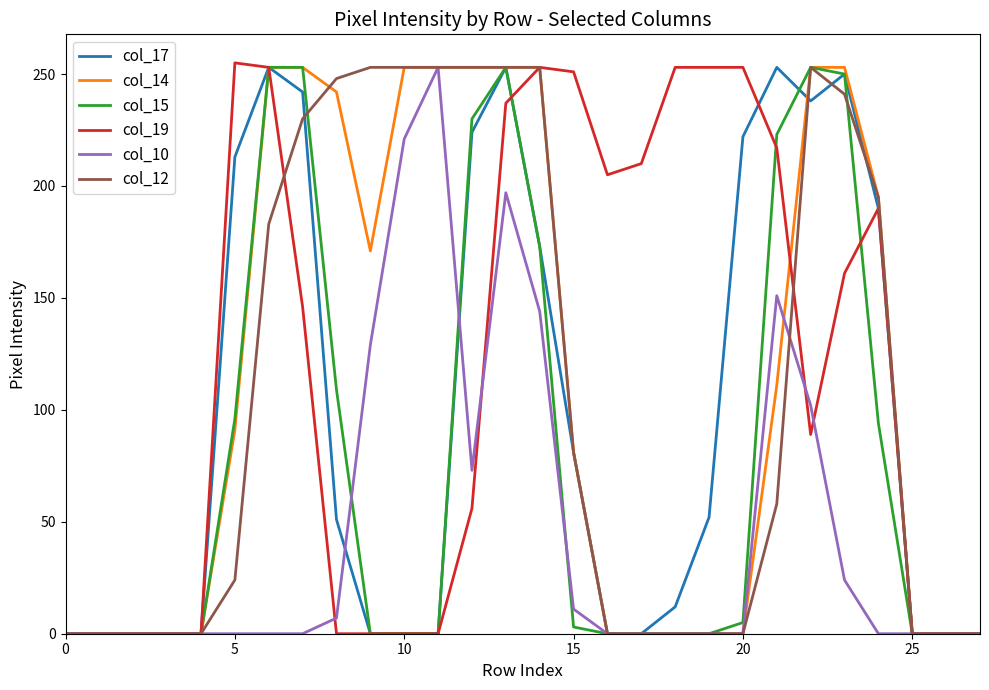

What is the highest value of the col_19 series?

255